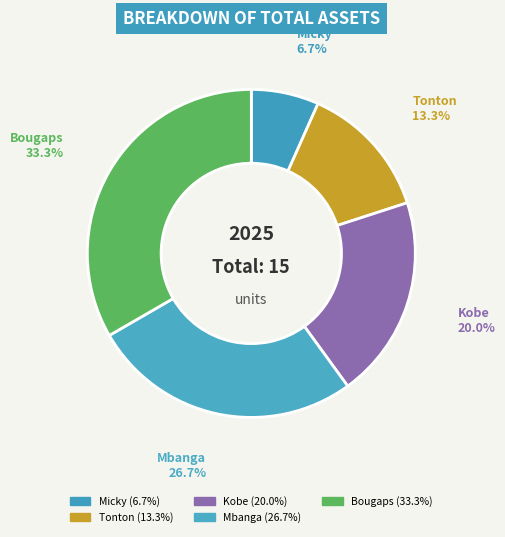

Rank the categories by value from lowest to highest.

Micky, Tonton, Kobe, Mbanga, Bougaps